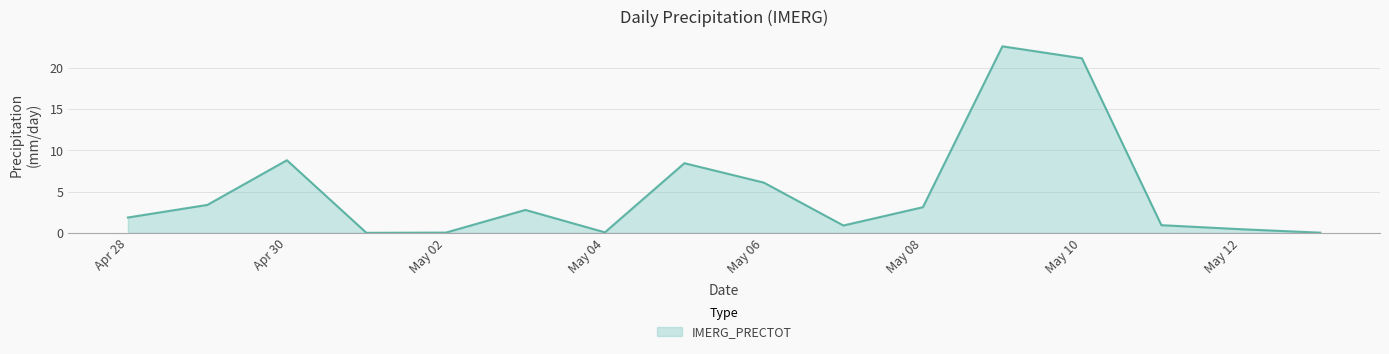

What is the difference between the maximum and minimum values?

22.6